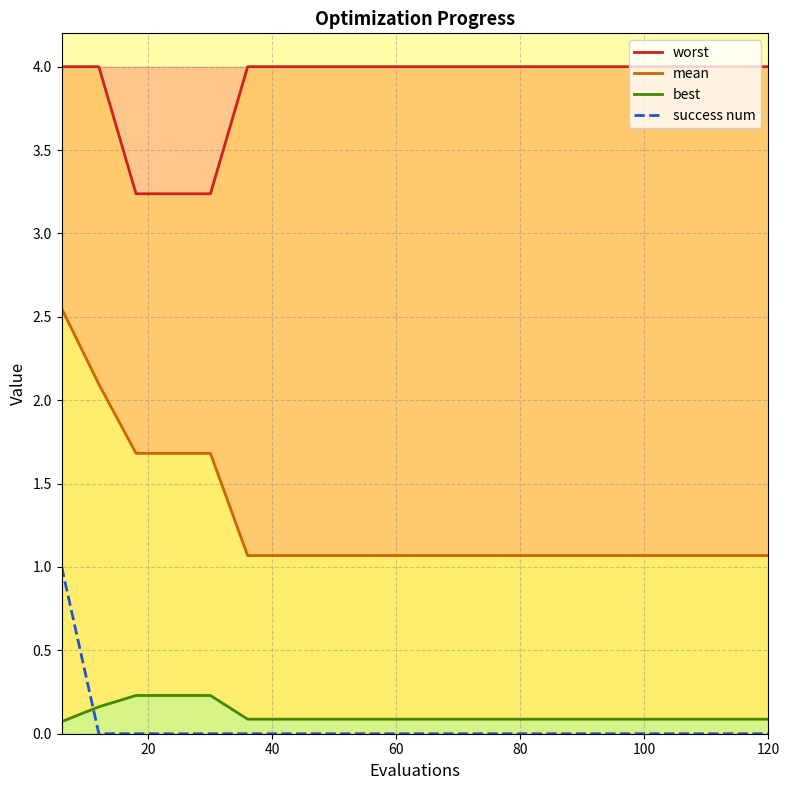

Is it true that best equals 0.0 at 100?

False